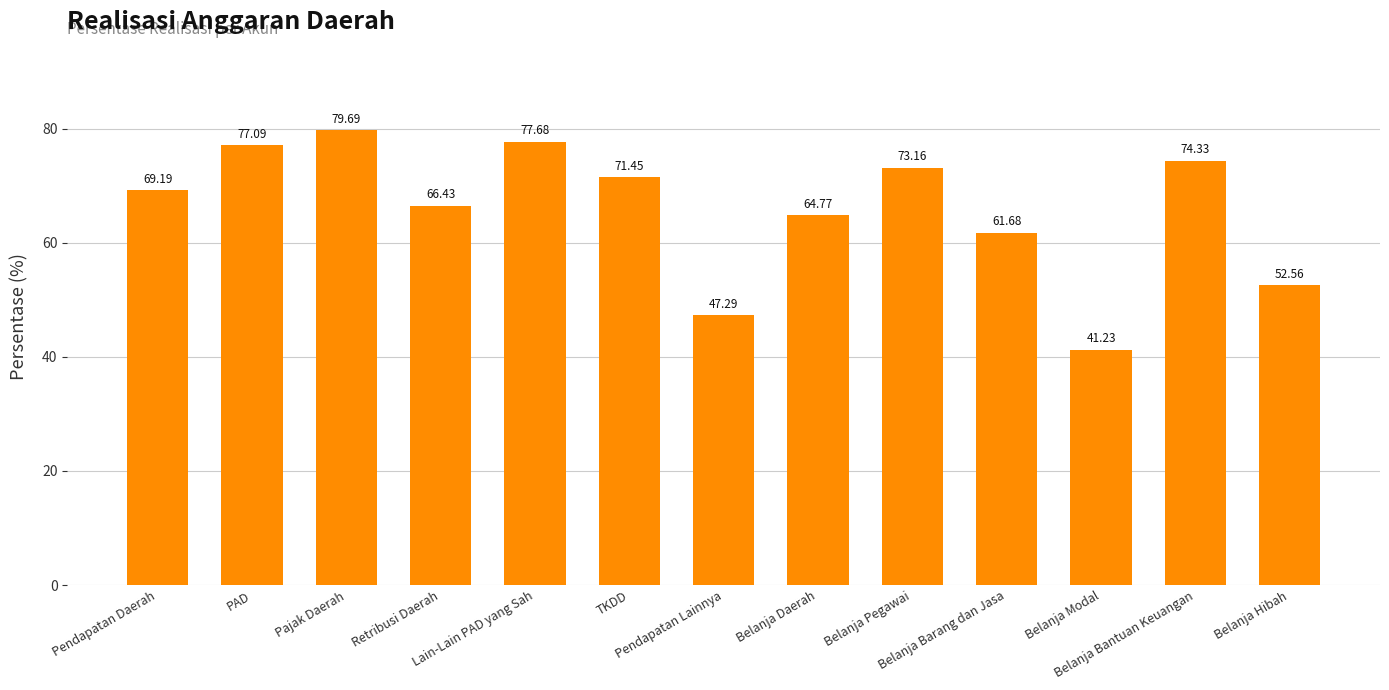

Reading left to right, what are all the values shown in this chart?

69.2	77.1	79.7	66.4	77.7	71.5	47.3	64.8	73.2	61.7	41.2	74.3	52.6